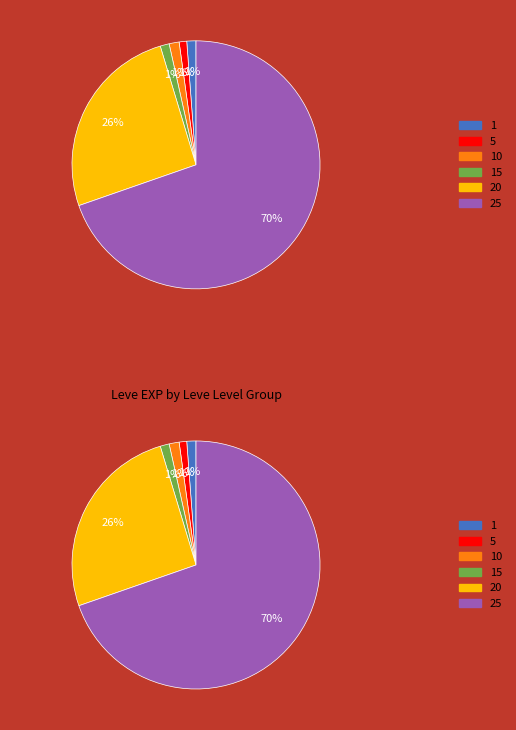

Is it true that 15 is 28% of the pie?

False